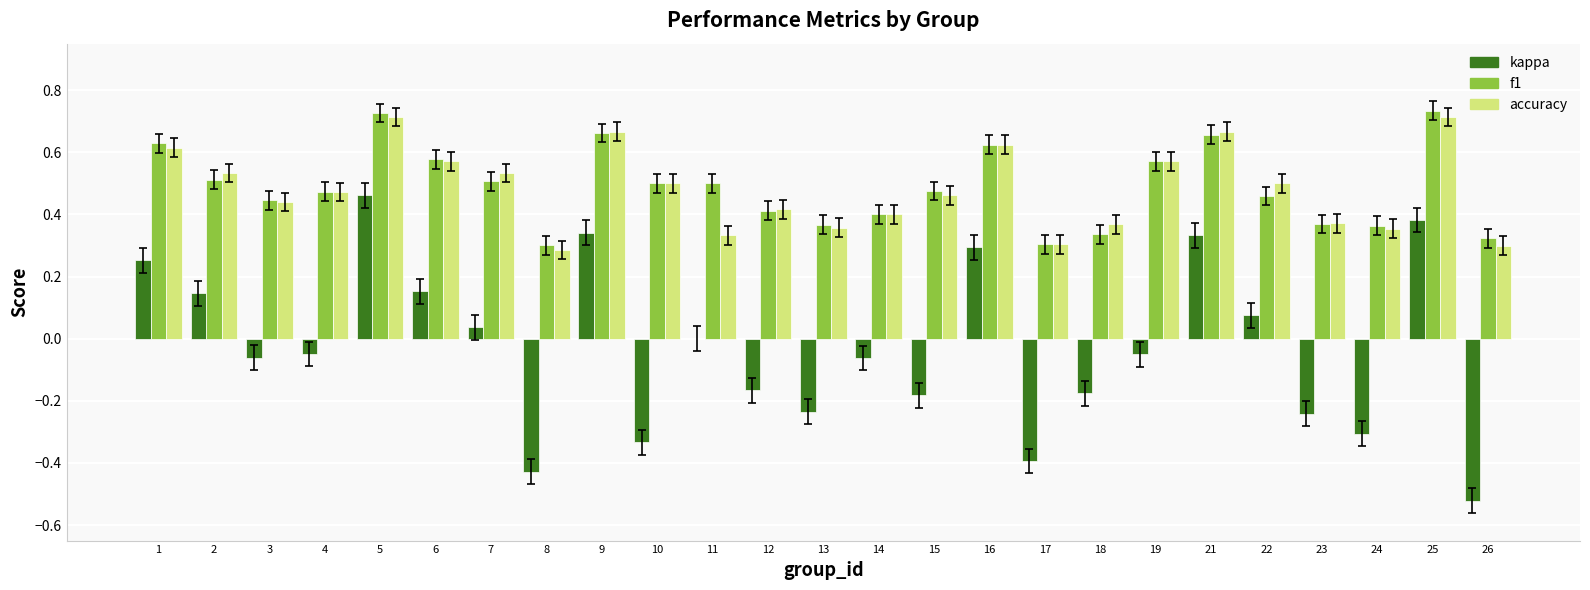

What is the sum of the accuracy values at 5 and 4?

1.2